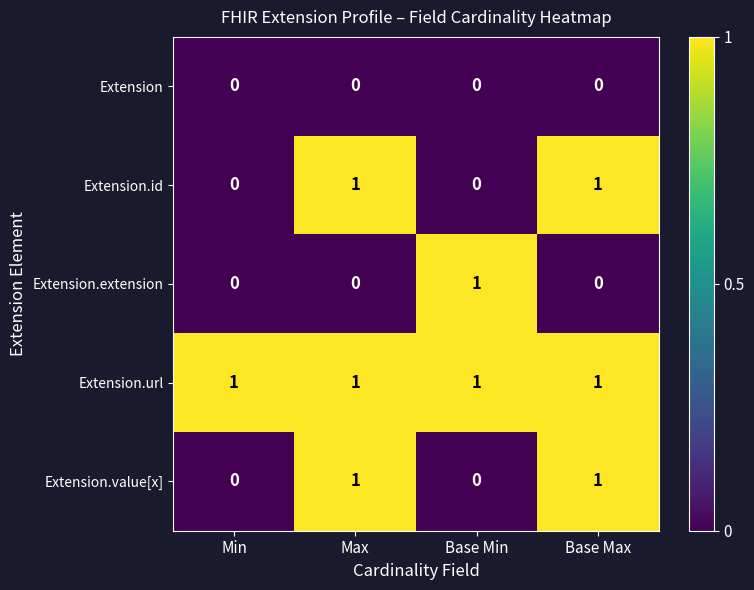

Which series changed the most between Min and Base Min?

Extension.extension